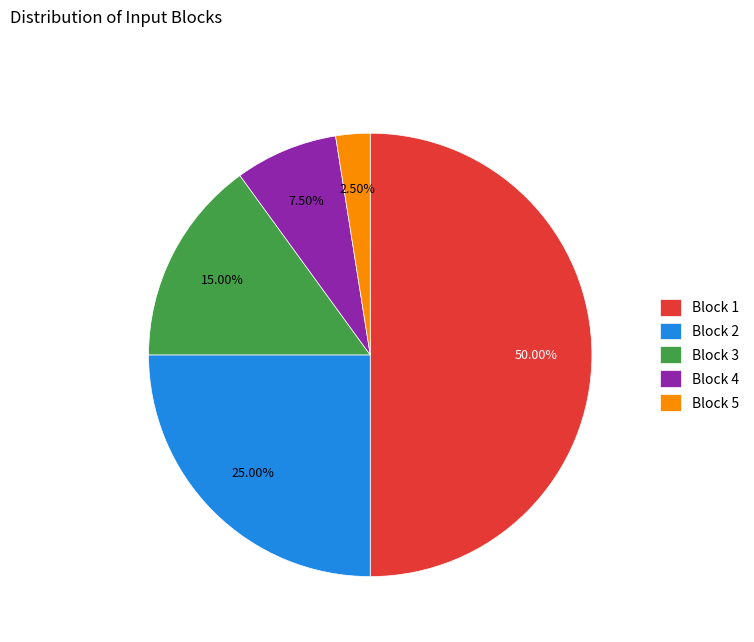

Rank the categories by value from highest to lowest.

Block 1, Block 2, Block 3, Block 4, Block 5